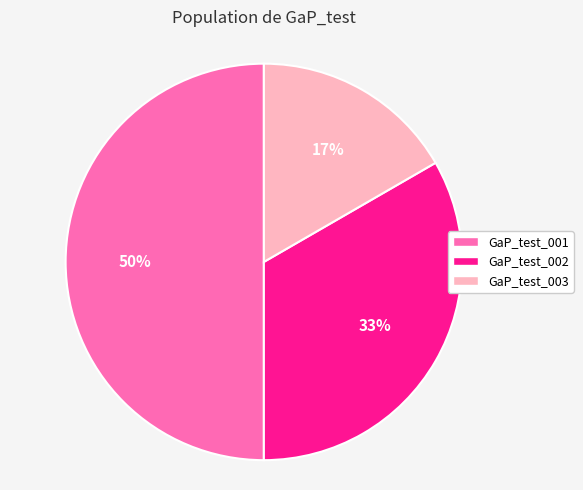

Approximately how many times larger is the value at GaP_test_003 compared to GaP_test_002?

0.5